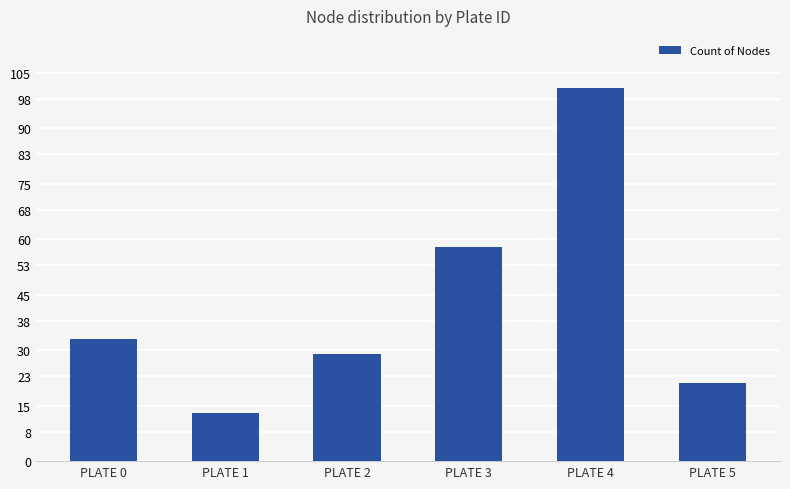

Count the number of categories in the chart.

6